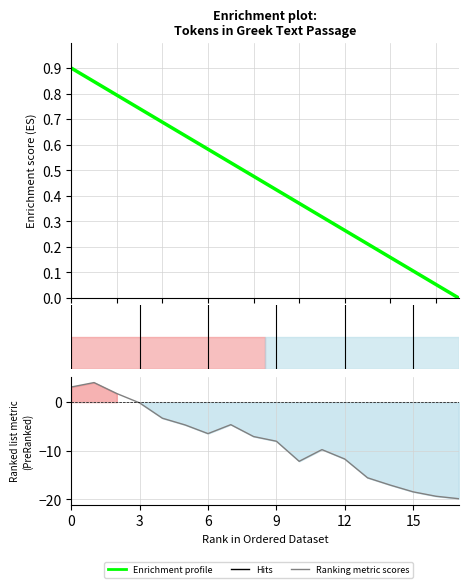

What is the value of the 1st point from the left?

0.9